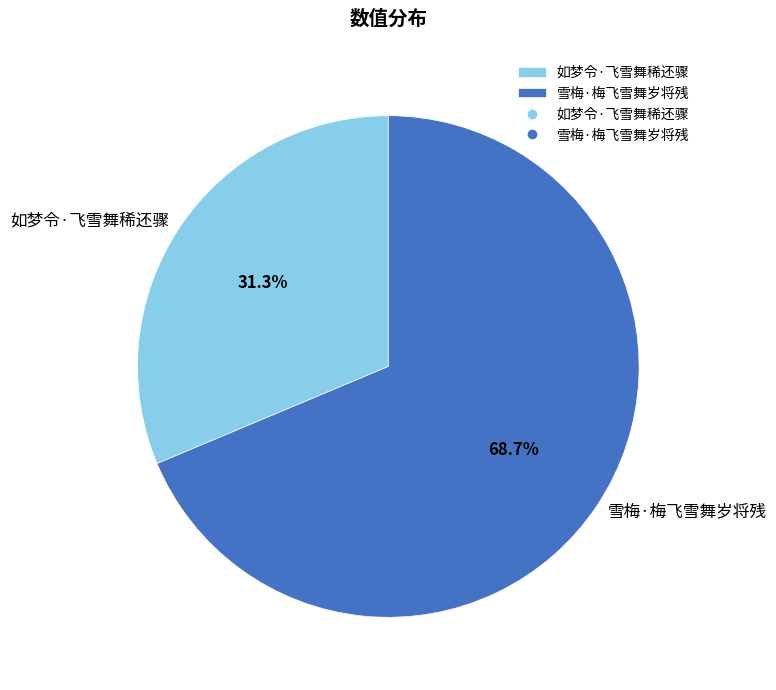

Is there any slice that represents more than half of the pie?

Yes